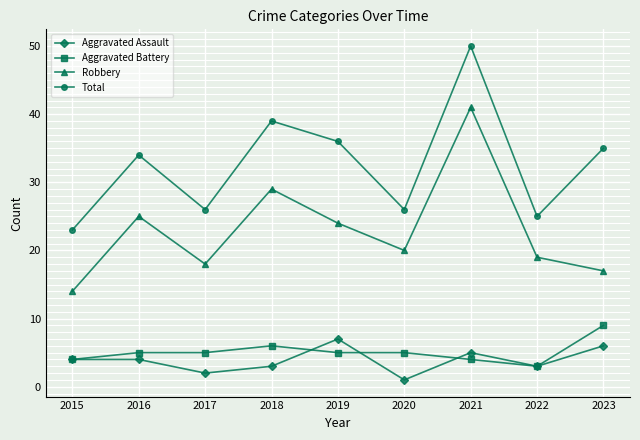

What is the value of the Robbery point at the 4th from the left?

29